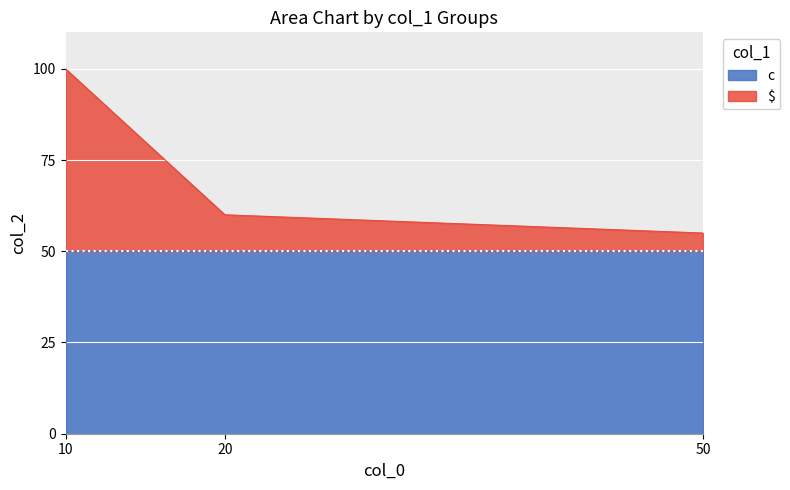

Where does the data first go above 60?

10